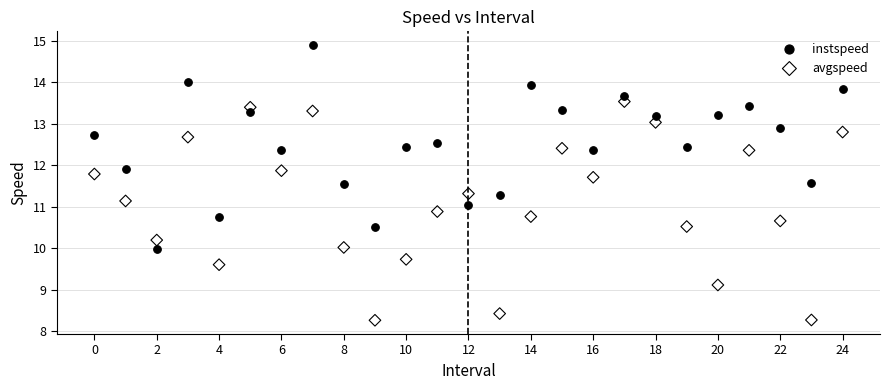

Which series reaches the maximum Y coordinate?

instspeed